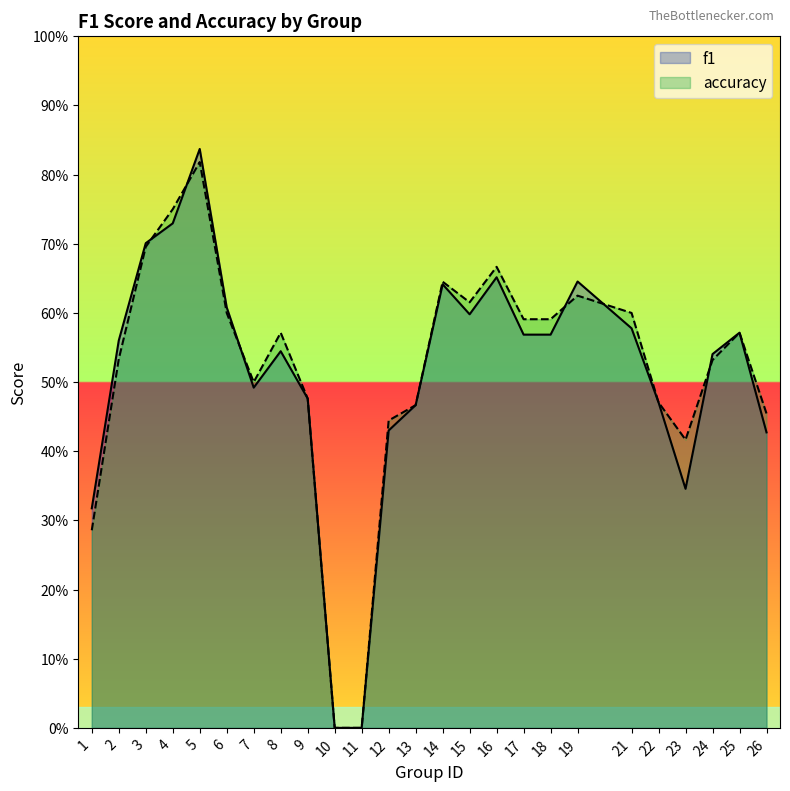

Between 4 and 10, which is larger?

4